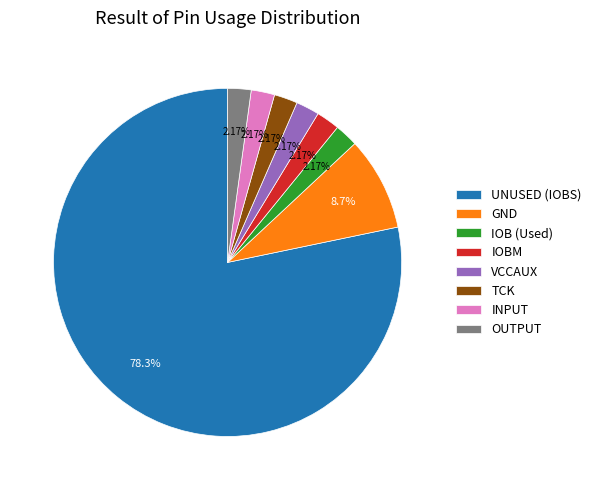

What is the ratio of the value at TCK to the value at IOBM?

1.0